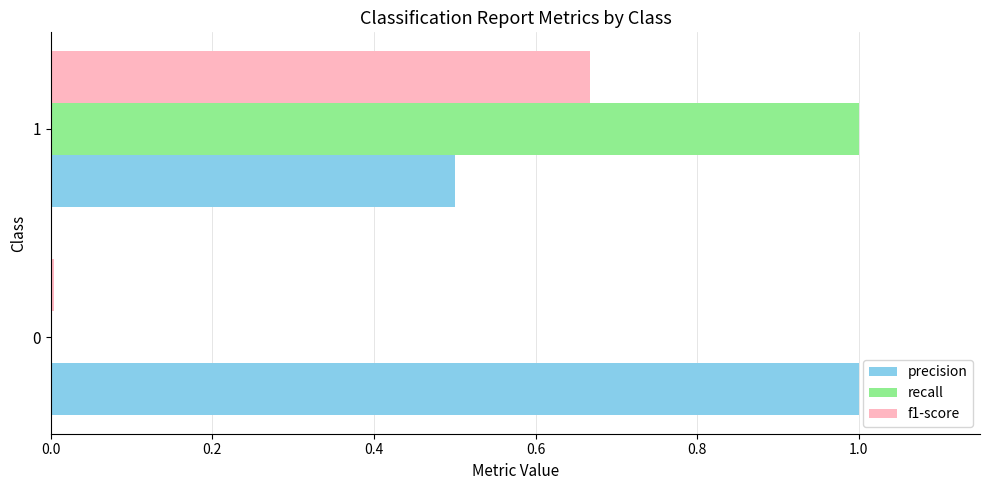

Is the value of recall at 0 greater than the value of precision at 0?

No